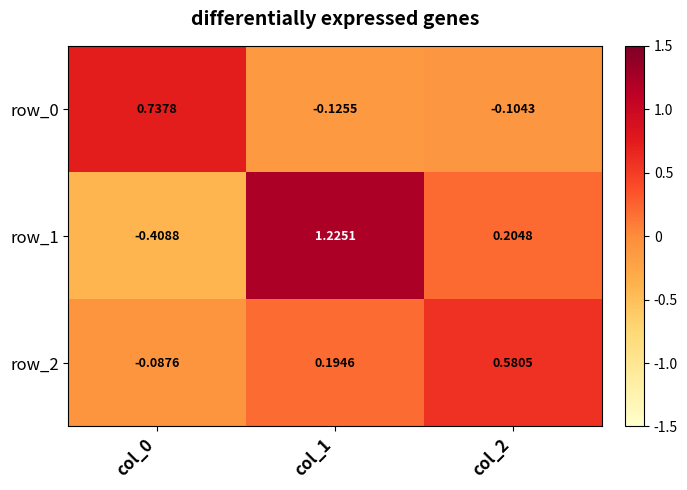

Which series has the largest total across all categories?

row_1